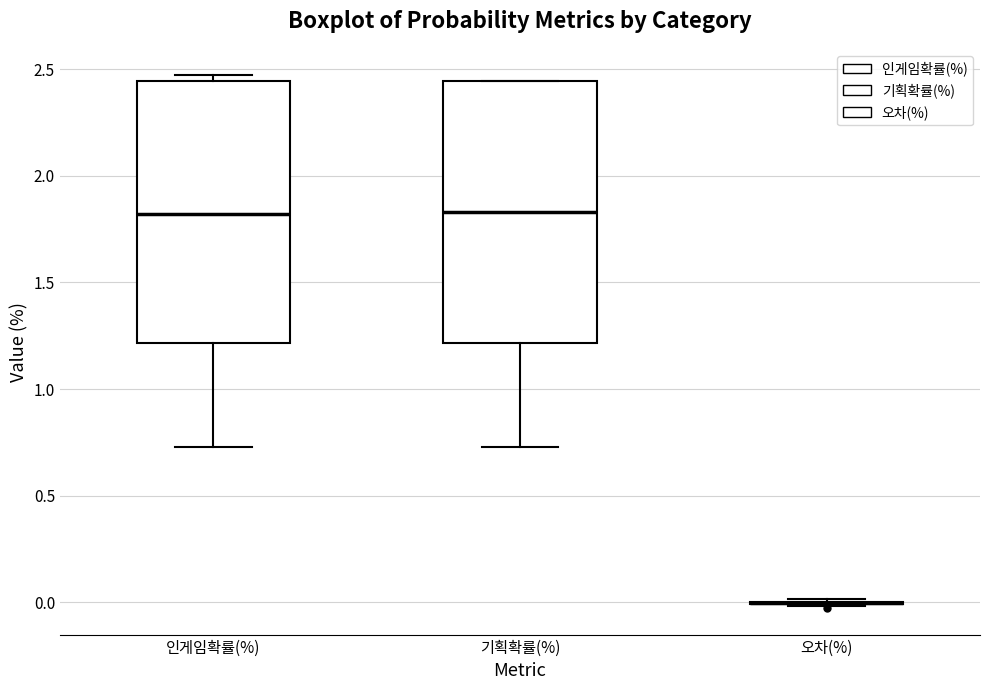

Reading left to right, read every box against the y-axis: the position of its median line, the range the box covers, and the ends of its whiskers. The values are not printed on the chart, so give them approximately, as read against the axis.

인게임확률(%): median 1.80, box 1.20 to 2.45, whiskers 0.75 to 2.45 (just above the box's upper edge)
기획확률(%): median 1.85, box 1.20 to 2.45, whiskers 0.75 to 2.45
오차(%): box collapsed to a line at 0.00, whiskers 0.00 to 0.00